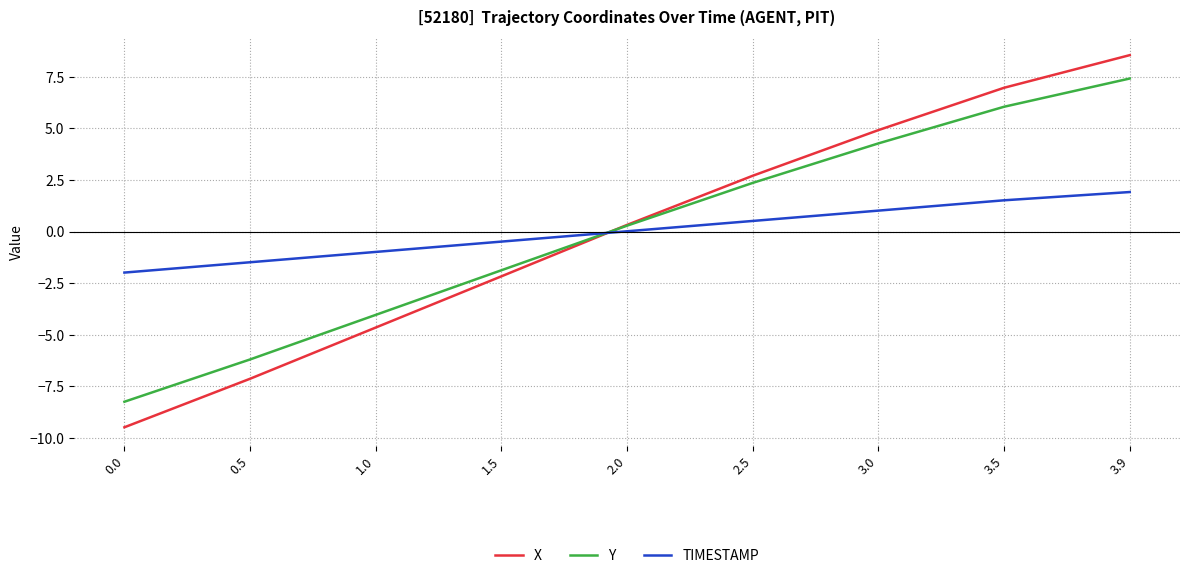

What value does the Y series have at 2.5?

2.4